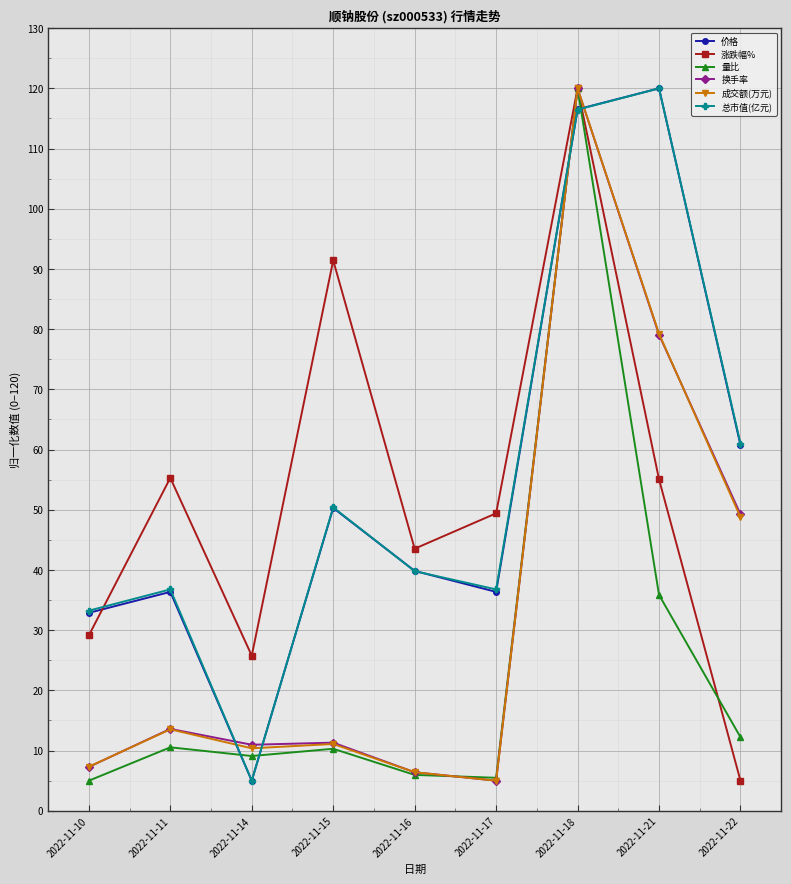

Where does the 成交额(万元) series first go above 11?

2022-11-11